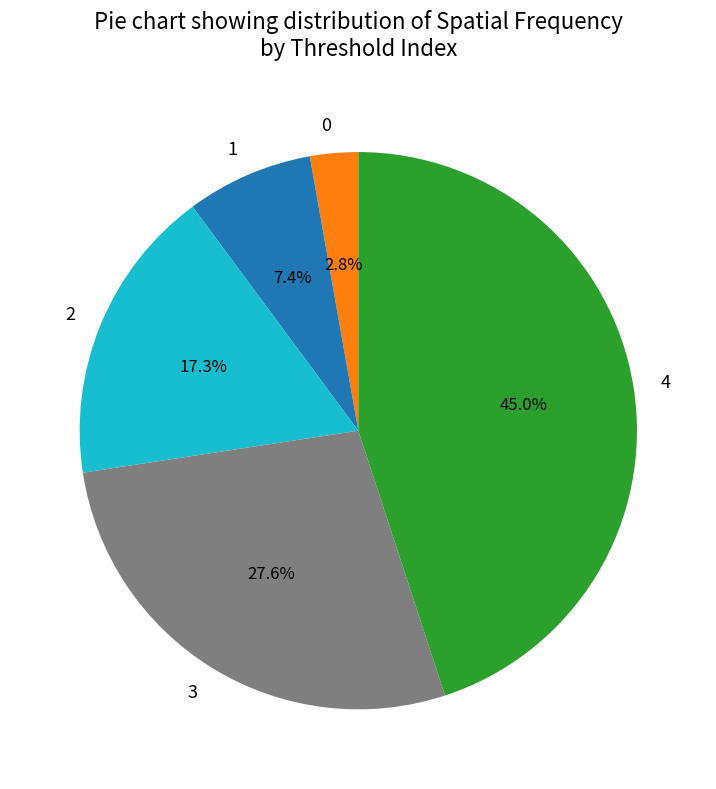

Does any single category account for the majority?

No